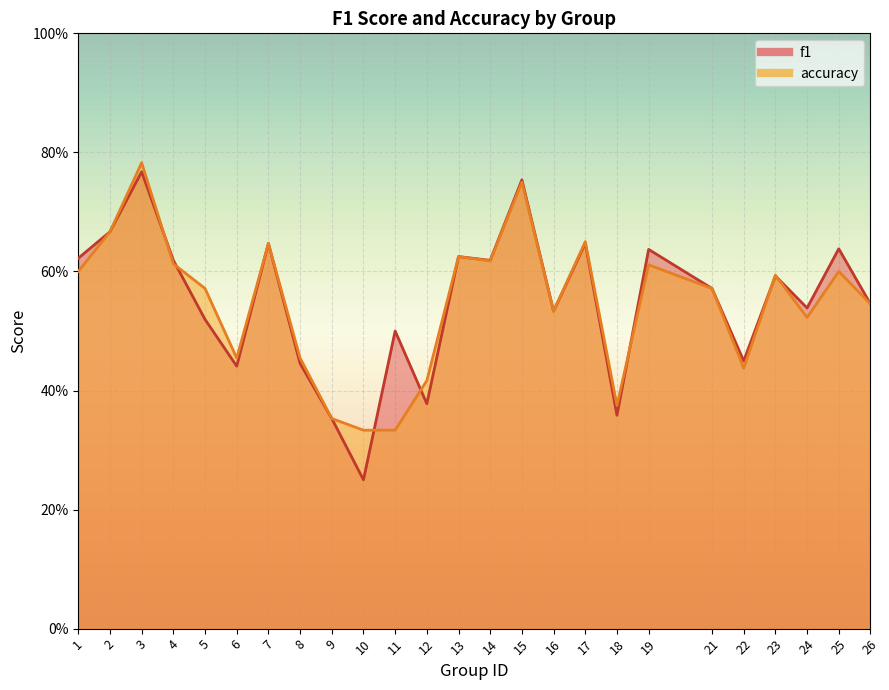

What is the highest value of the accuracy series?

0.8